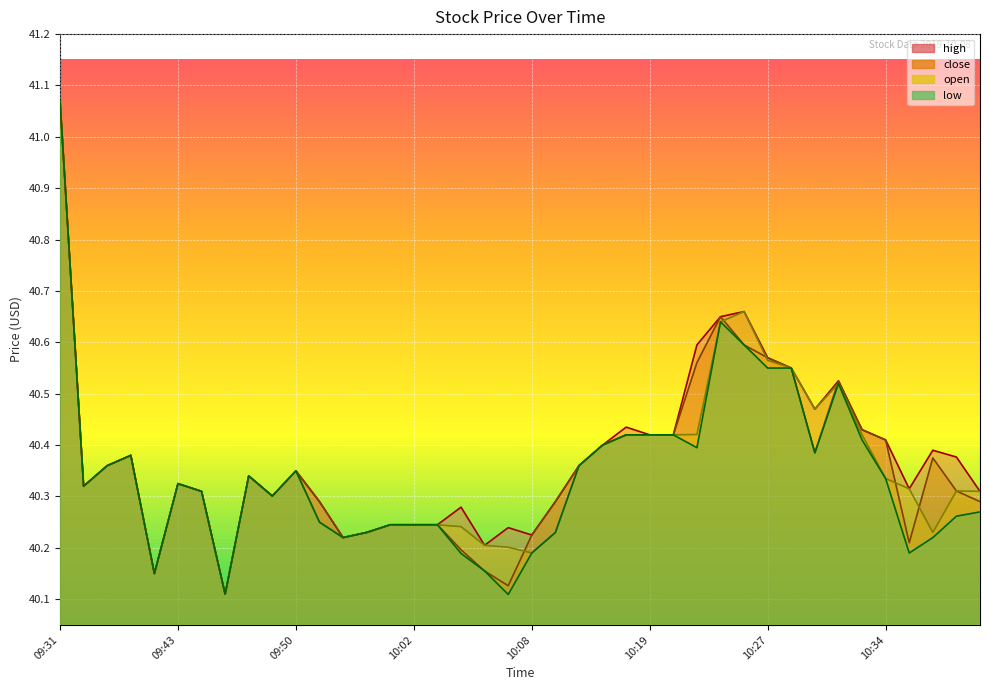

The value of high at 10:01 is 66.2. True or false?

False